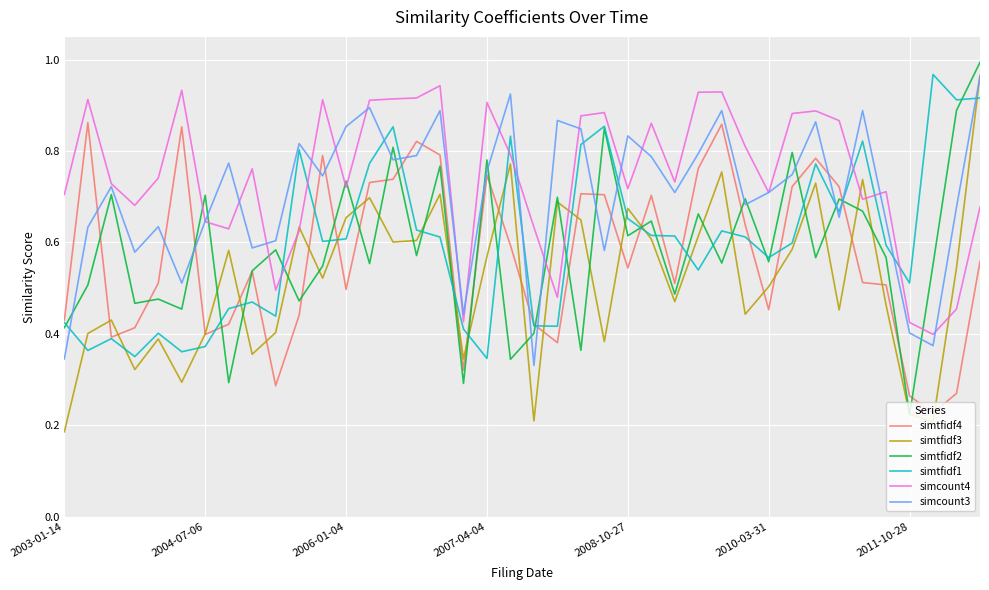

True or false: simtfidf1 and simcount4 cross at least once.

True